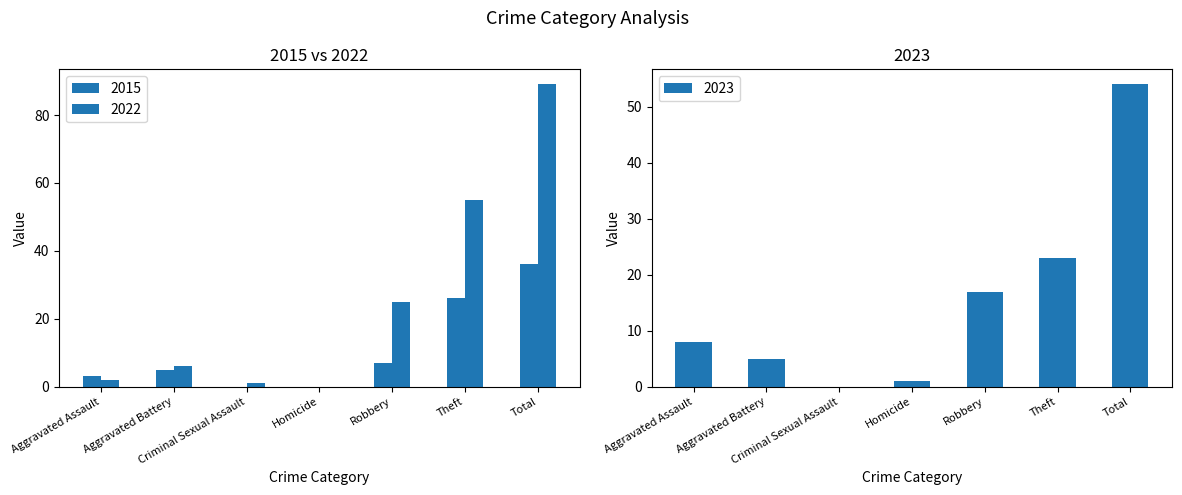

Between Aggravated Battery and Theft, which is larger?

Theft